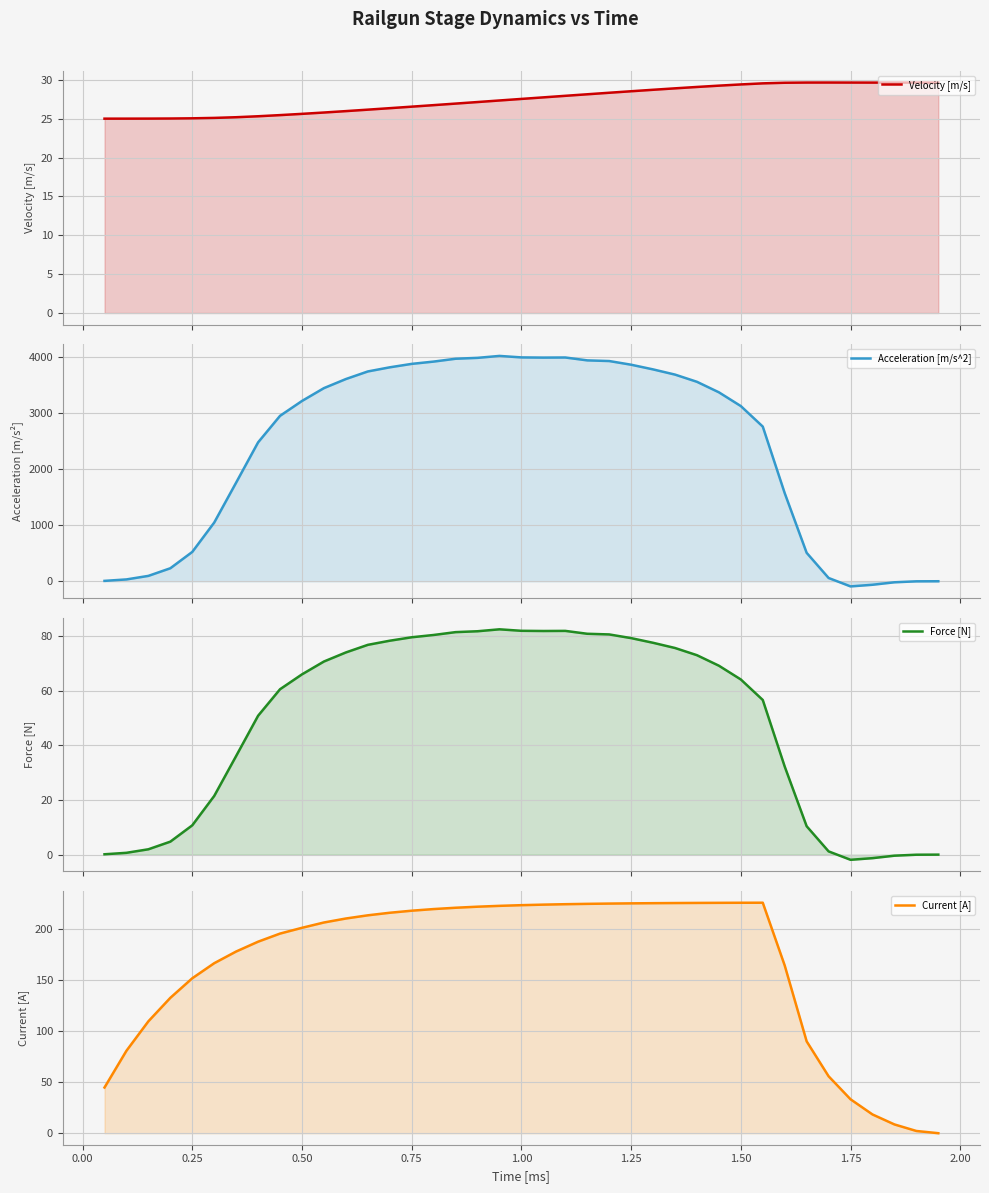

How many series are shown in this chart?

4